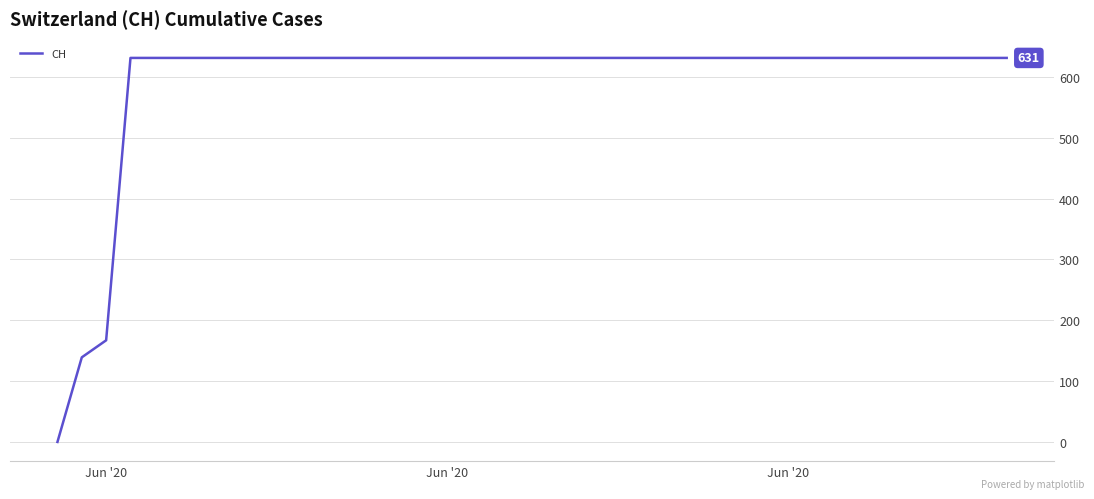

What is the maximum value shown in the chart?

631